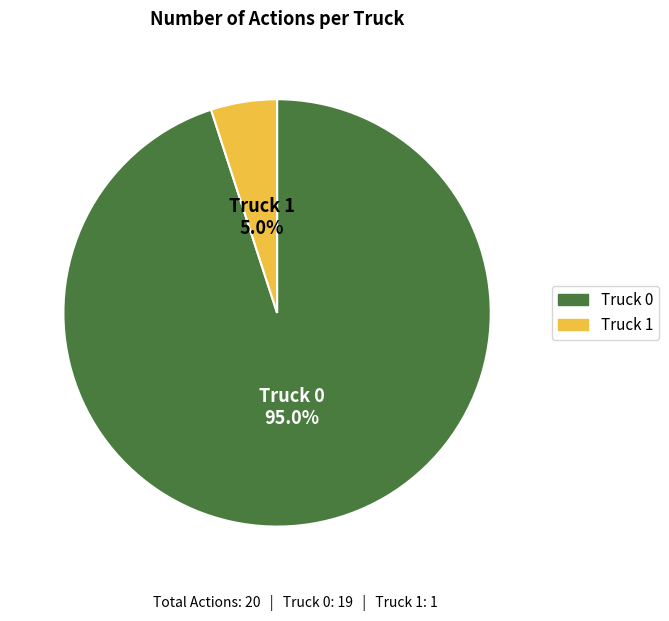

To the nearest percent, what percentage of the pie is Truck 0?

95%